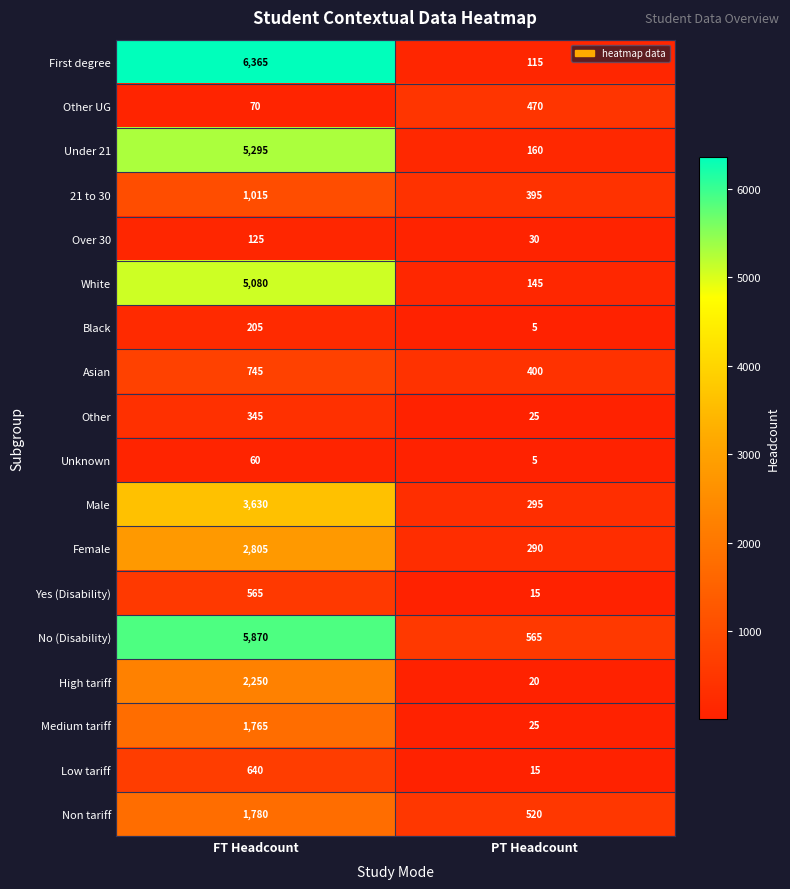

Rank the series at FT Headcount from lowest to highest value.

Unknown, Other UG, Over 30, Black, Other, Yes (Disability), Low tariff, Asian, 21 to 30, Medium tariff, Non tariff, High tariff, Female, Male, White, Under 21, No (Disability), First degree